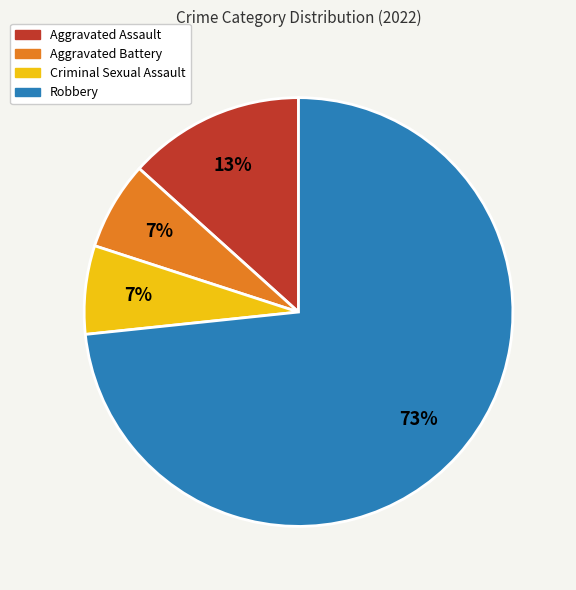

What is the ratio of the value at Criminal Sexual Assault to the value at Aggravated Battery?

1.0